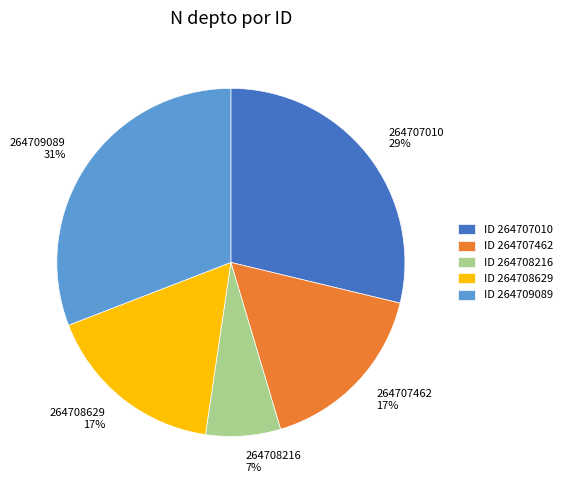

To the nearest percent, what is the combined percentage of 264709089 and 264708629?

48%